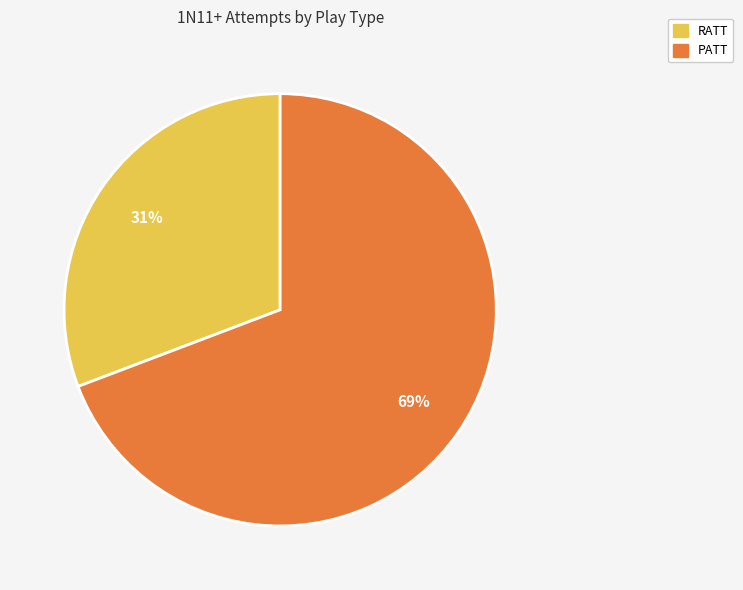

Approximately how many times larger is the value at RATT compared to PATT?

0.4